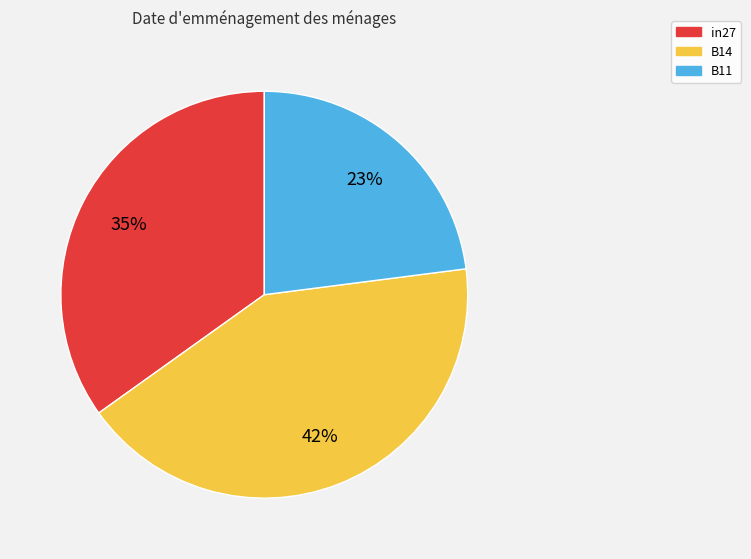

To the nearest percent, what portion does B14 represent?

42%